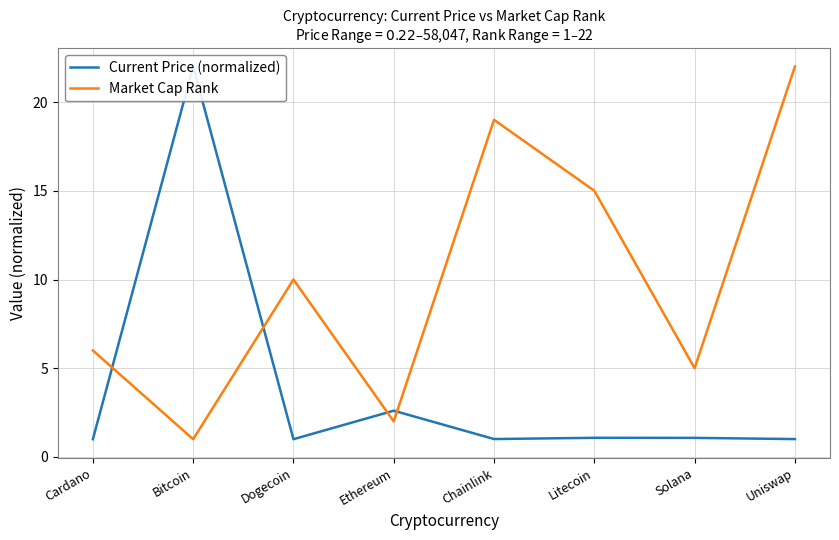

Is it true that Market Cap Rank equals 22.0 at Uniswap?

True